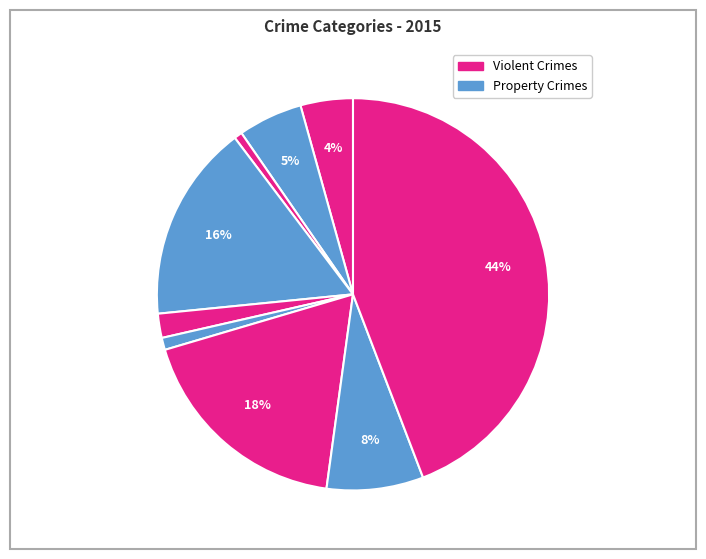

How many segments does this pie chart have?

9